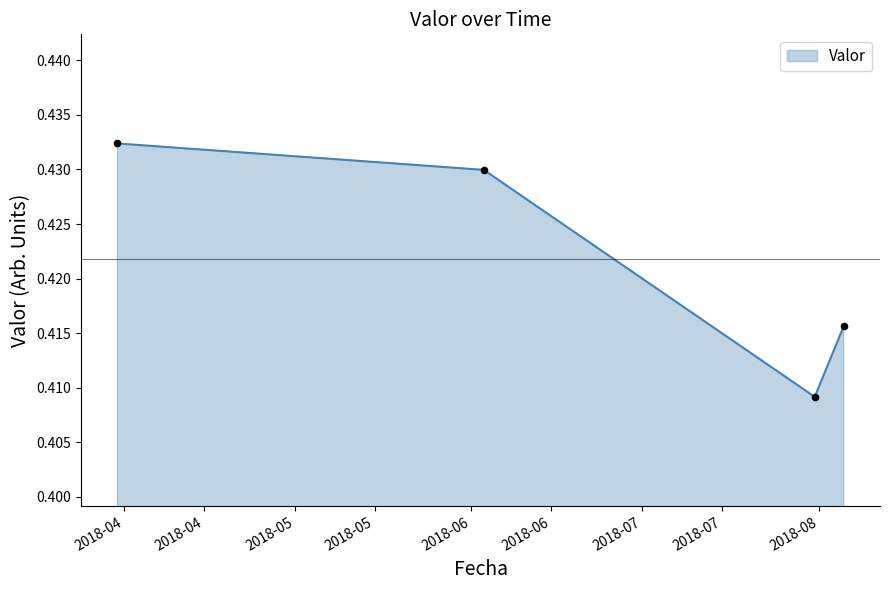

What is the sum of all values?

1.7